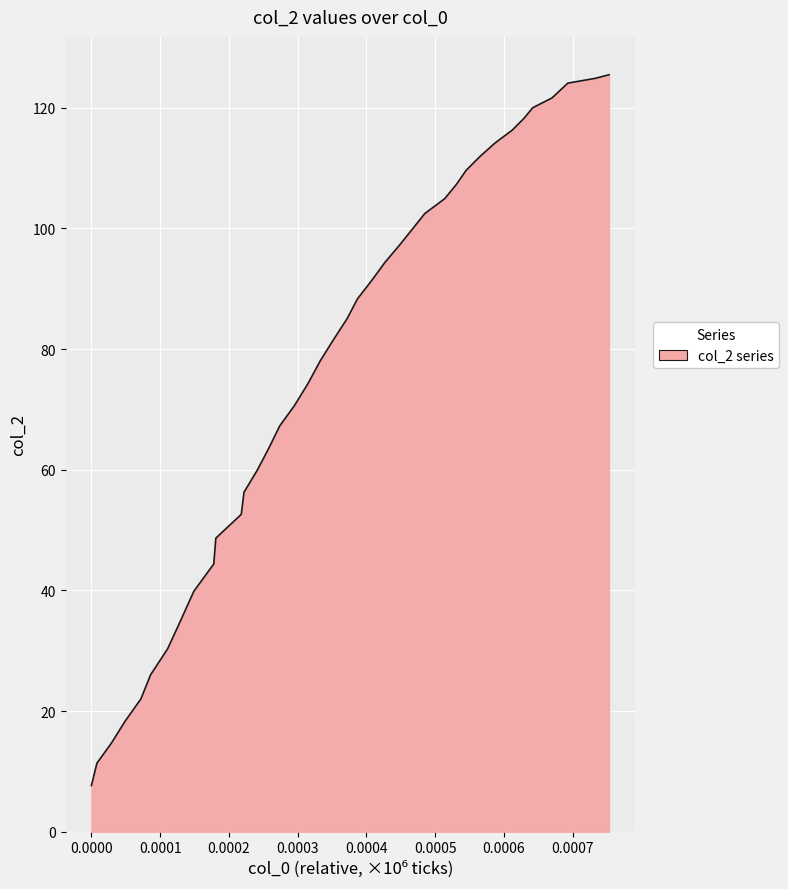

What is the minimum value shown in the chart?

7.7